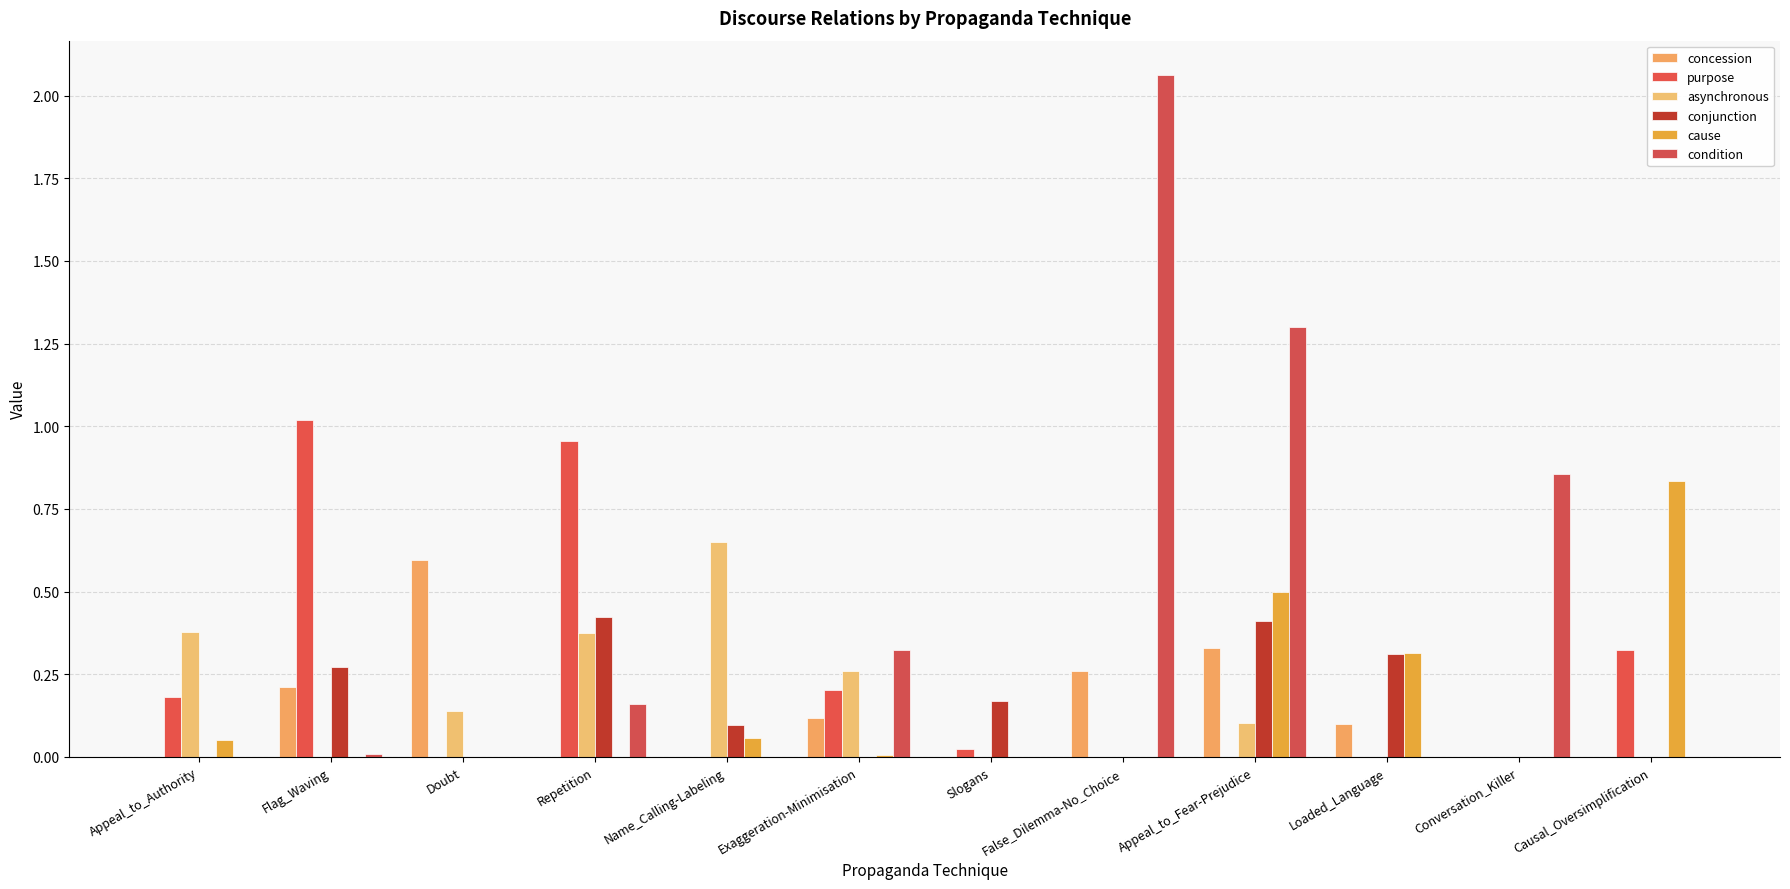

What is the difference between the second highest and minimum values in the conjunction series?

0.4